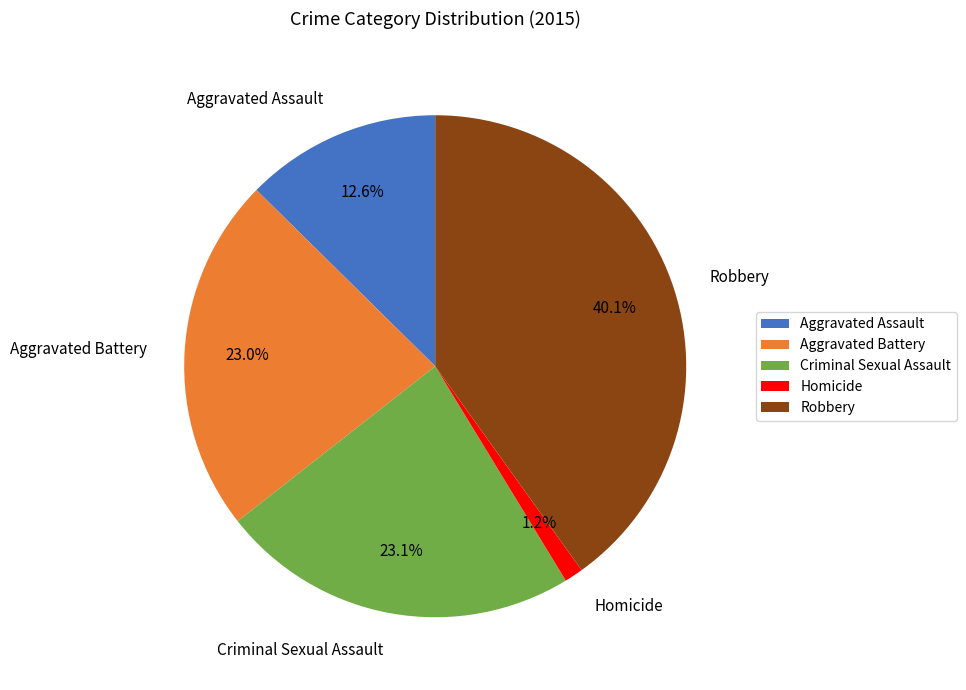

True or false: Homicide accounts for 1% of the total.

True